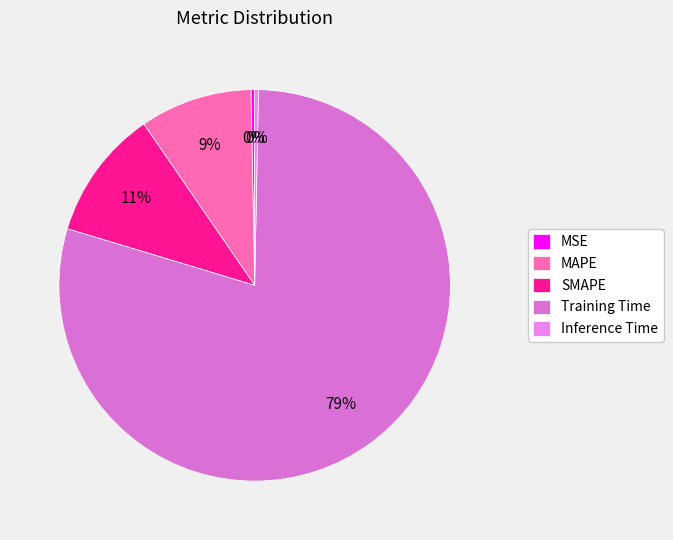

Count the number of slices in the pie.

5